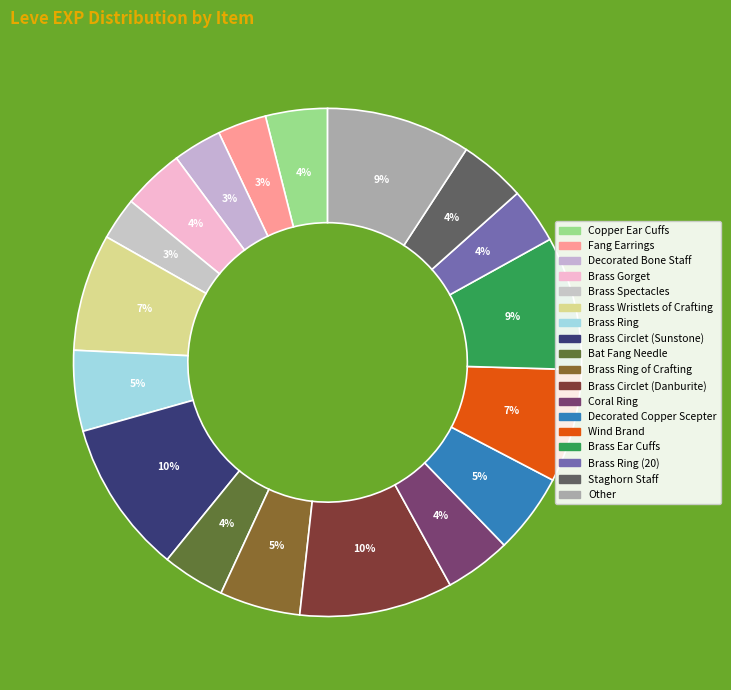

Count the number of slices in the pie.

18